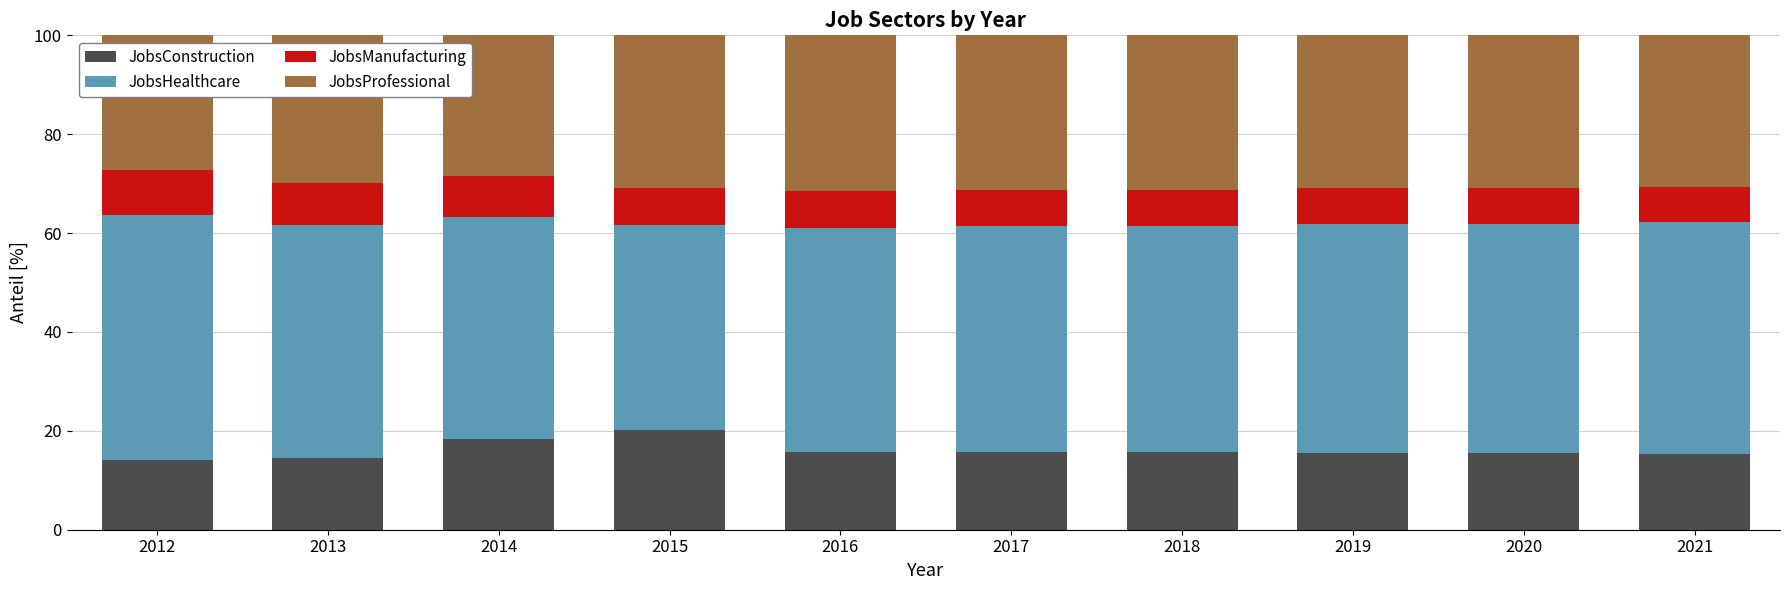

What is the sum of all JobsConstruction values?

160.4